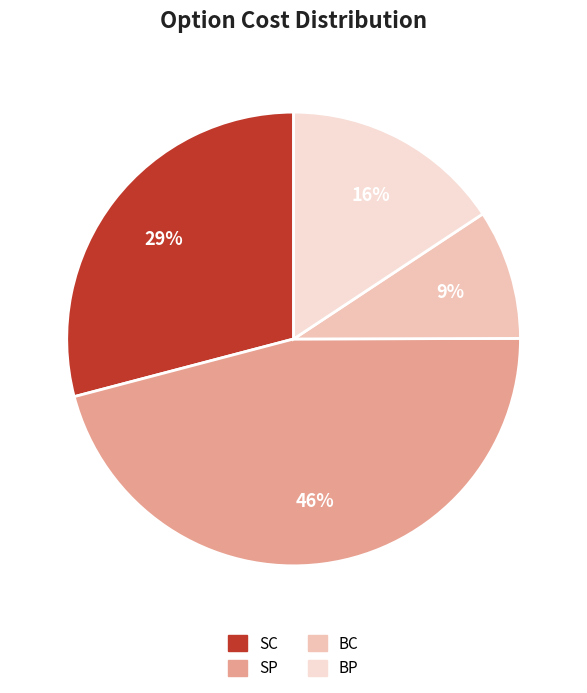

Is it true that SC is 29% of the pie?

True